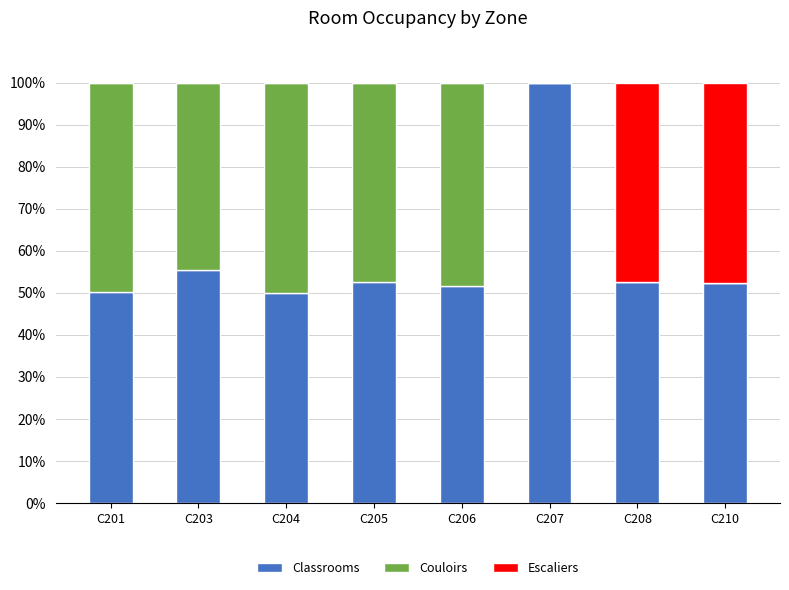

What is the sum of all Classrooms values?

464.6